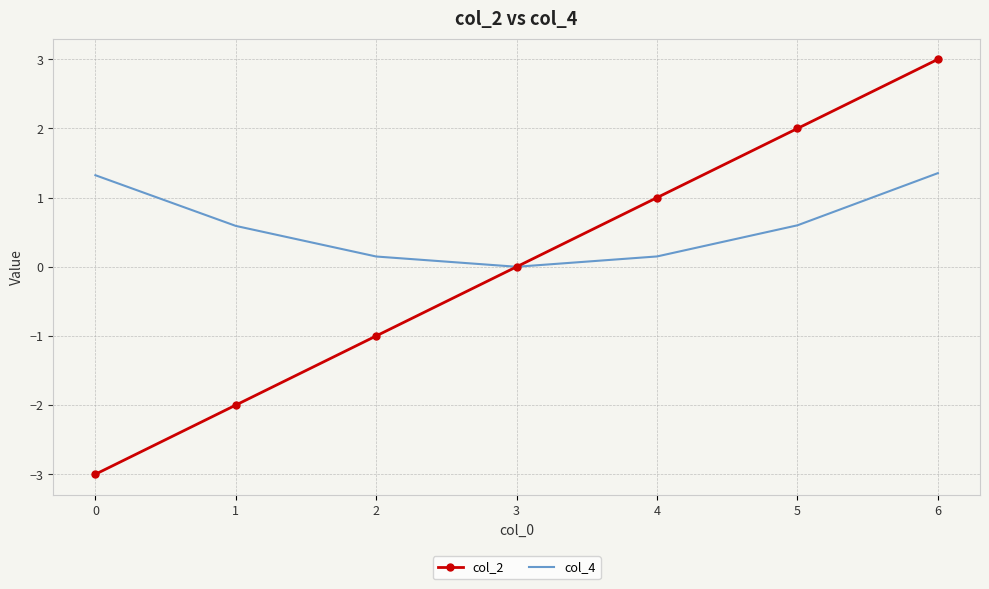

How many interior local valleys does the col_4 series have?

1